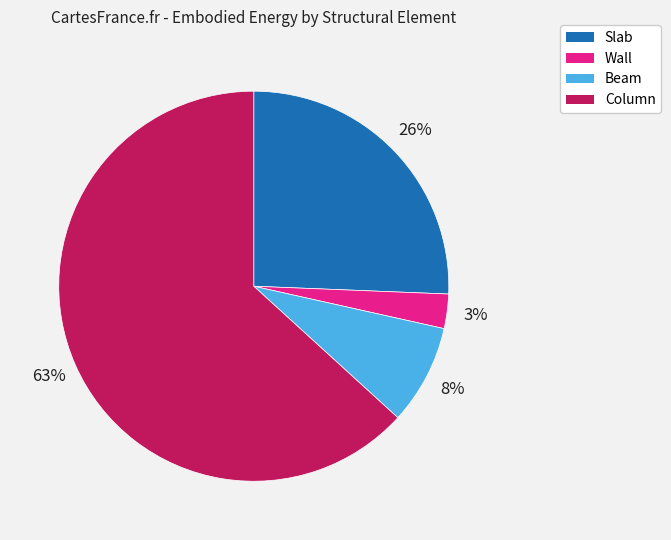

Between Beam and Column, which is larger?

Column